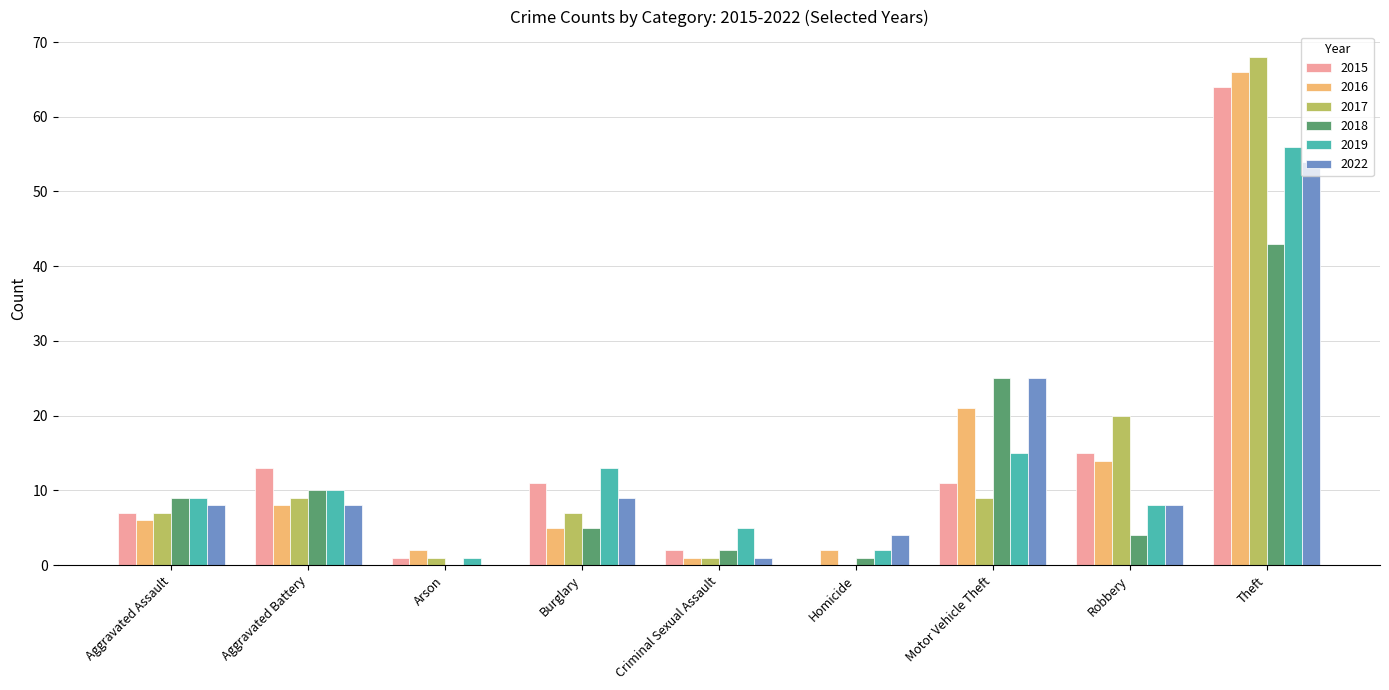

What is the difference between the 2017 values at Homicide and Aggravated Assault?

7